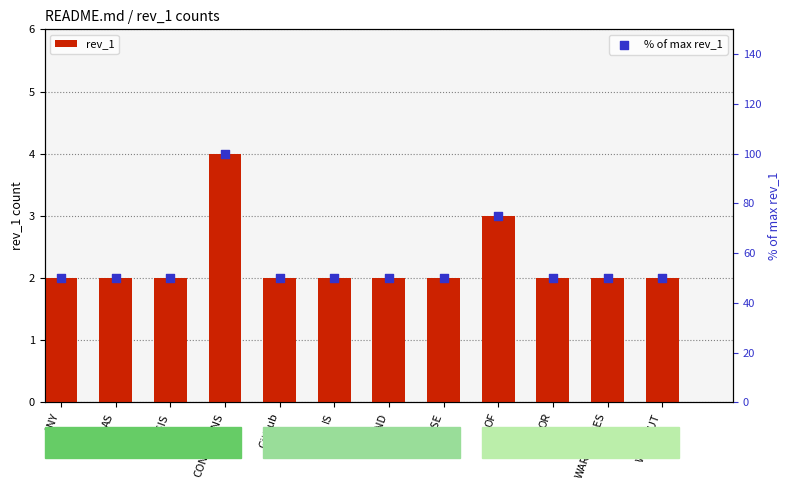

Which series contains the highest Y value?

% of max rev_1